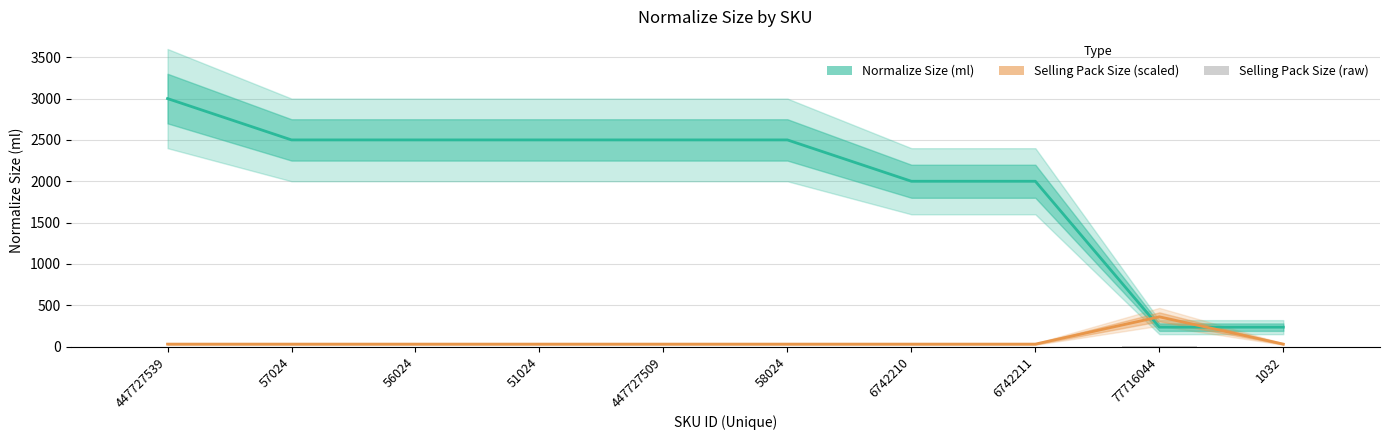

What position from the left is 6742210?

7